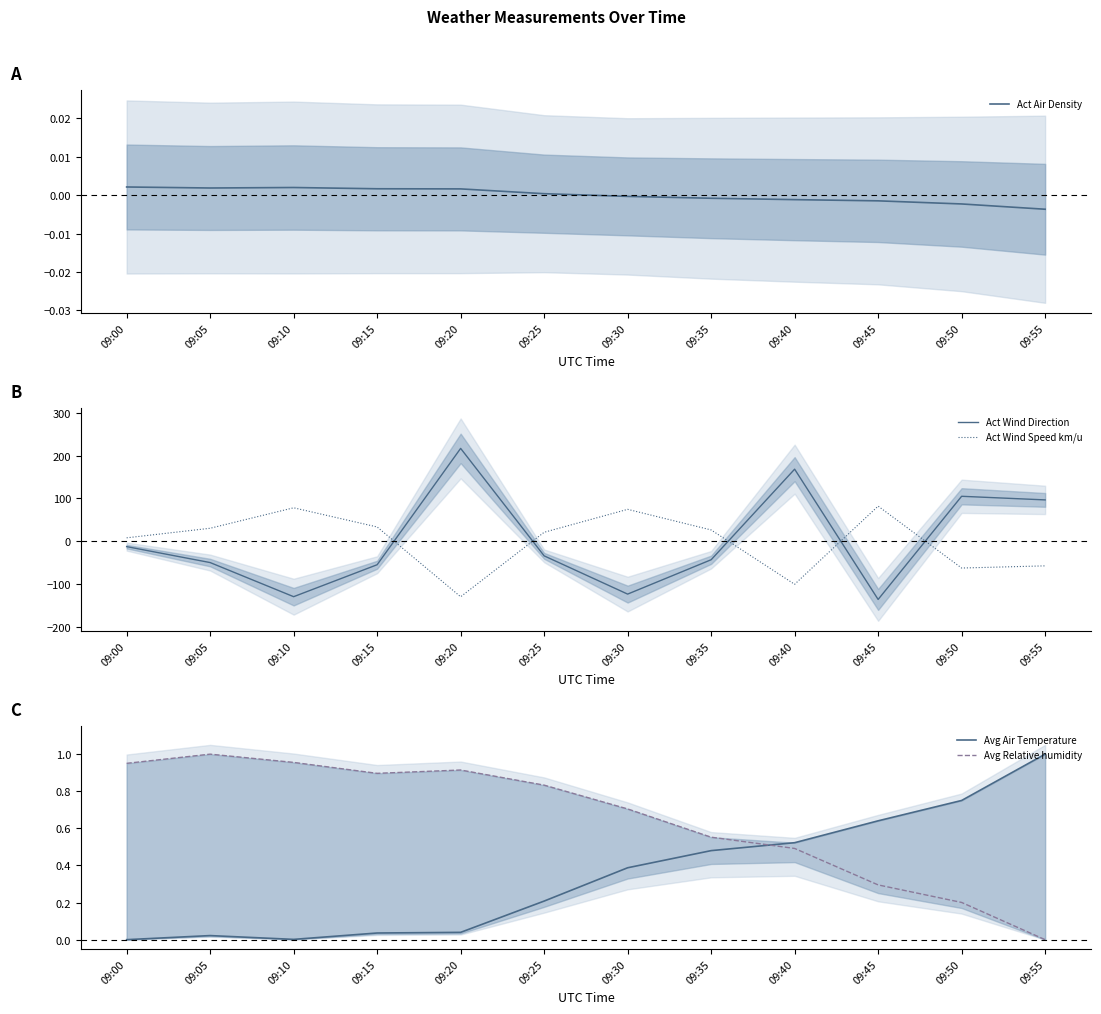

Which series has the widest spread of values?

Act Wind Direction